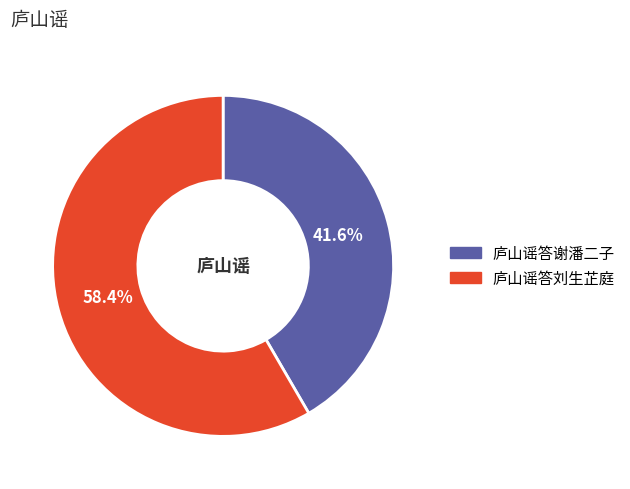

Which slice is the largest?

庐山谣答刘生芷庭